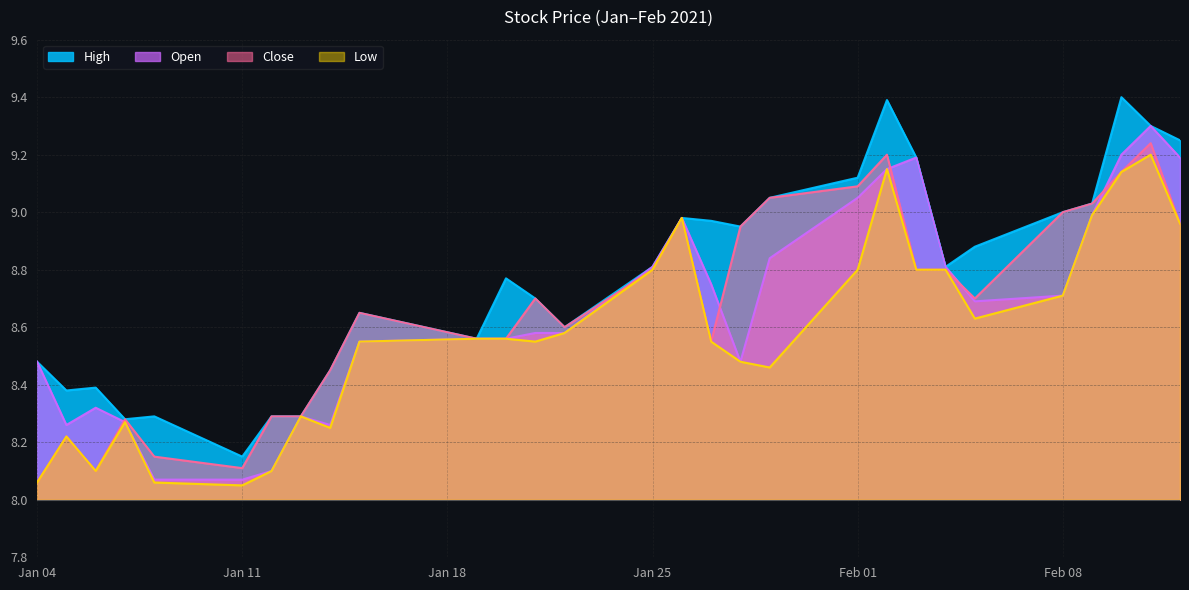

What is the greatest value displayed?

9.4